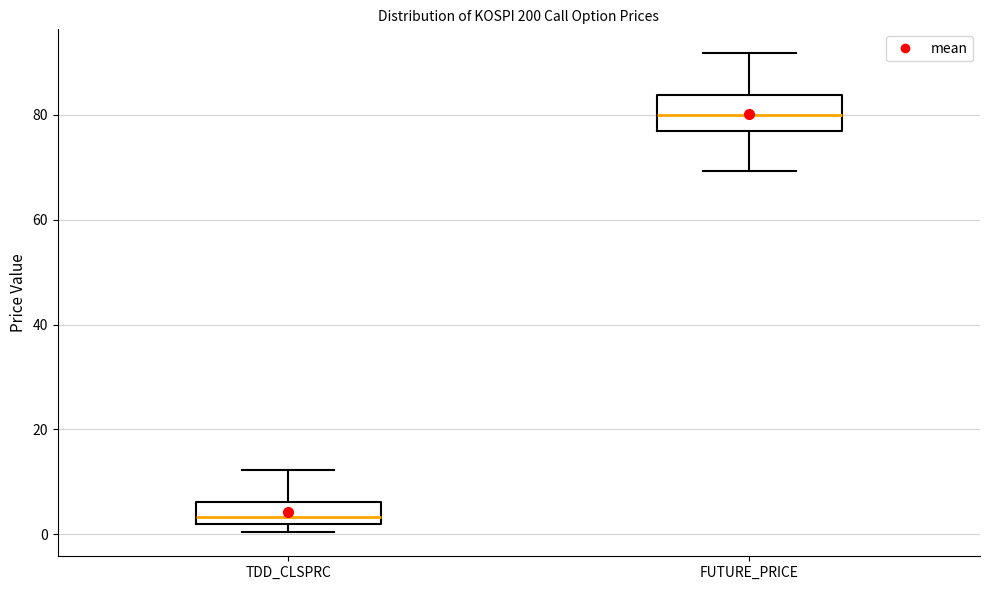

Reading left to right, read every box against the y-axis: the position of its median line, the range the box covers, and the ends of its whiskers. The values are not printed on the chart, so give them approximately, as read against the axis.

TDD_CLSPRC: median 4, box 2 to 6, whiskers 0 to 12
FUTURE_PRICE: median 80, box 76 to 84, whiskers 70 to 92